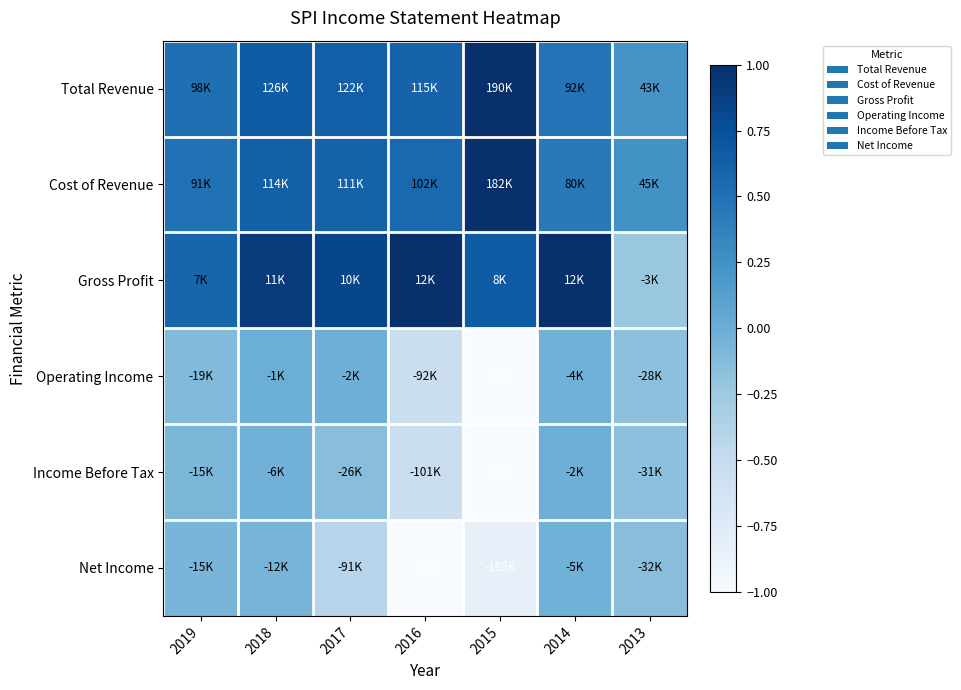

What is the greatest value displayed?

1.0